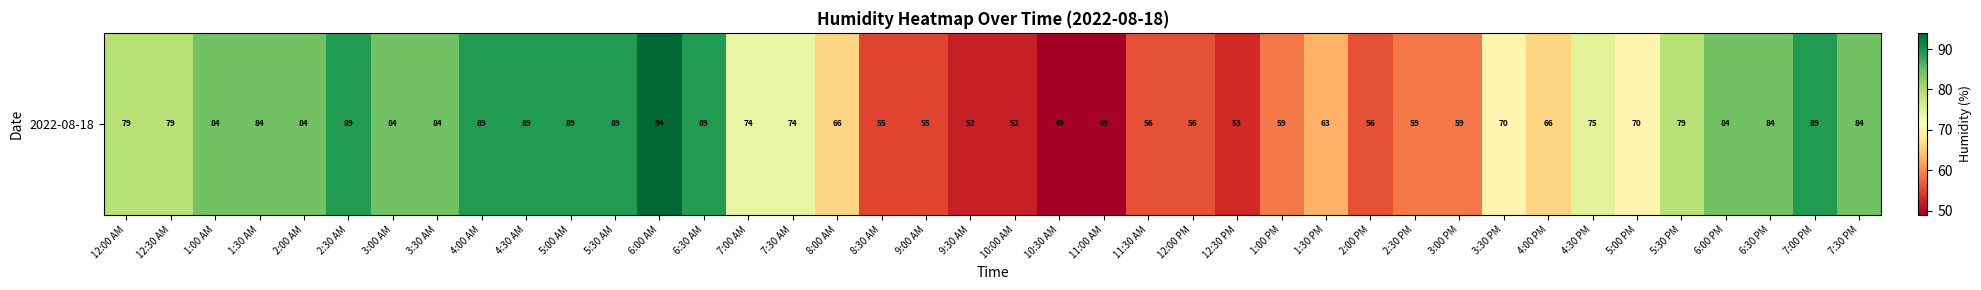

At which label is the value closest to 71?

3:30 PM